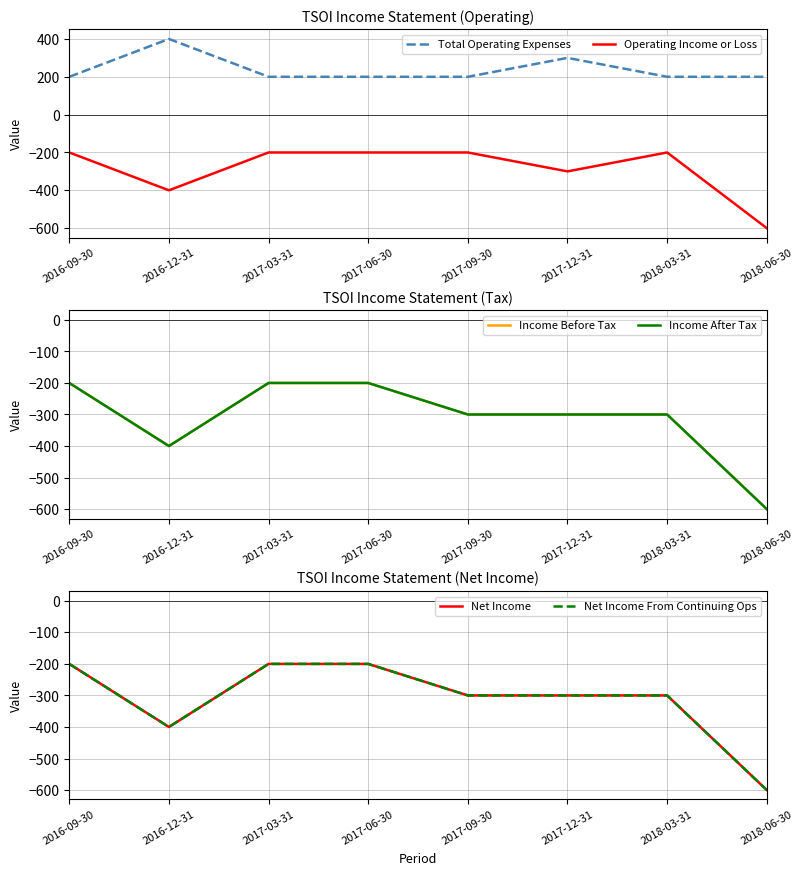

What are all the series names shown in the legend?

Total Operating Expenses, Operating Income or Loss, Income Before Tax, Income After Tax, Net Income, Net Income From Continuing Ops